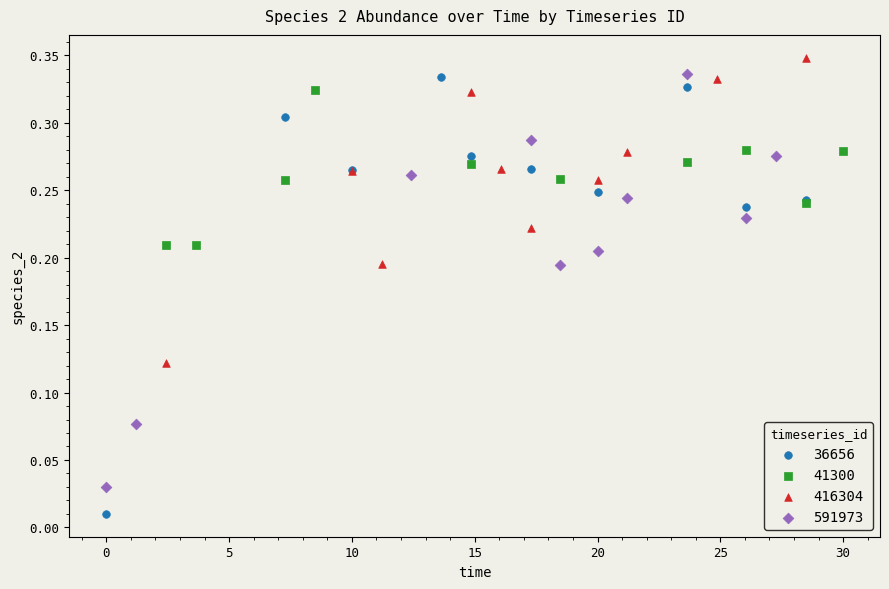

Which series contains the lowest Y value?

36656